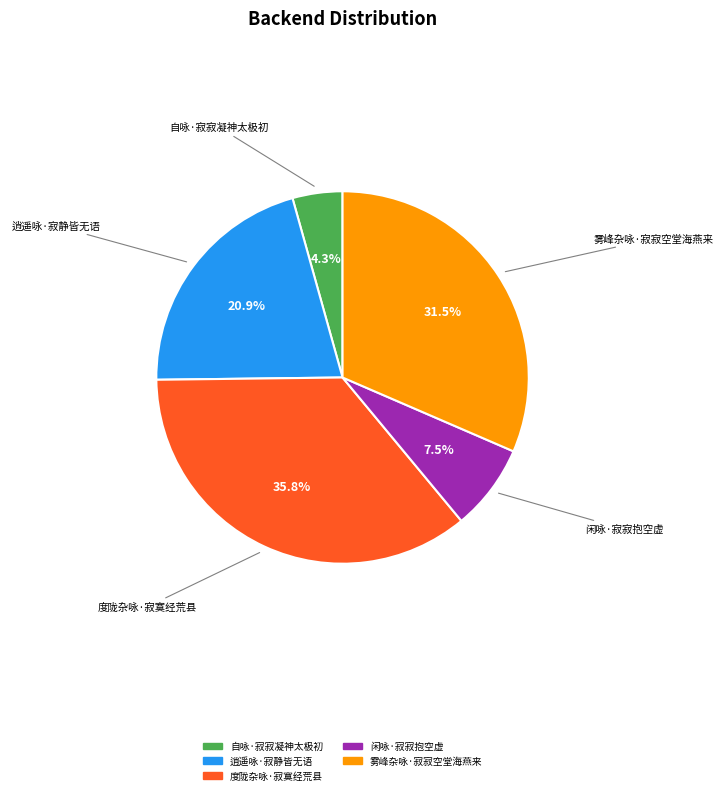

Does any single category account for the majority?

No